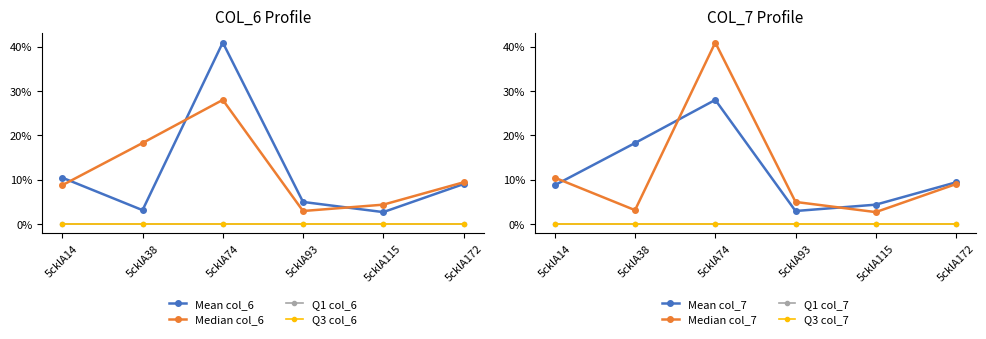

At which category does col_6 reach its first local valley?

5cklA38